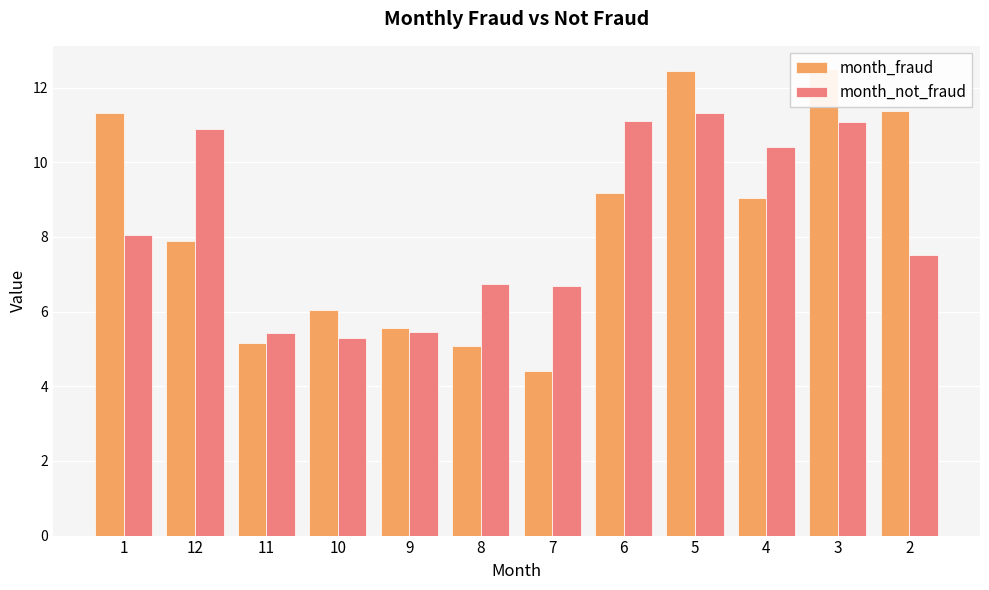

What is the maximum value shown in the chart?

12.5